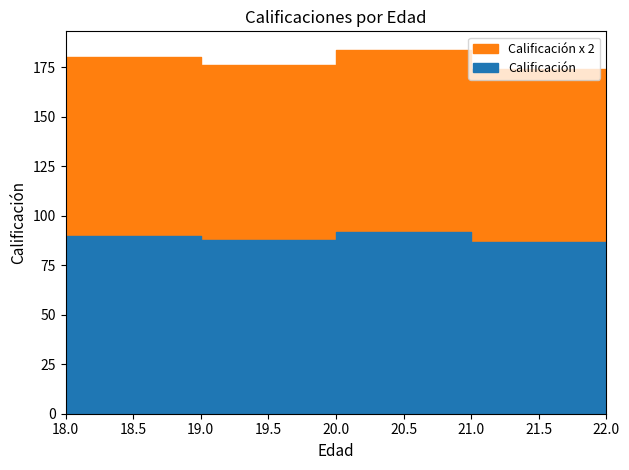

What is the spread (max minus min) of values at 19?

90